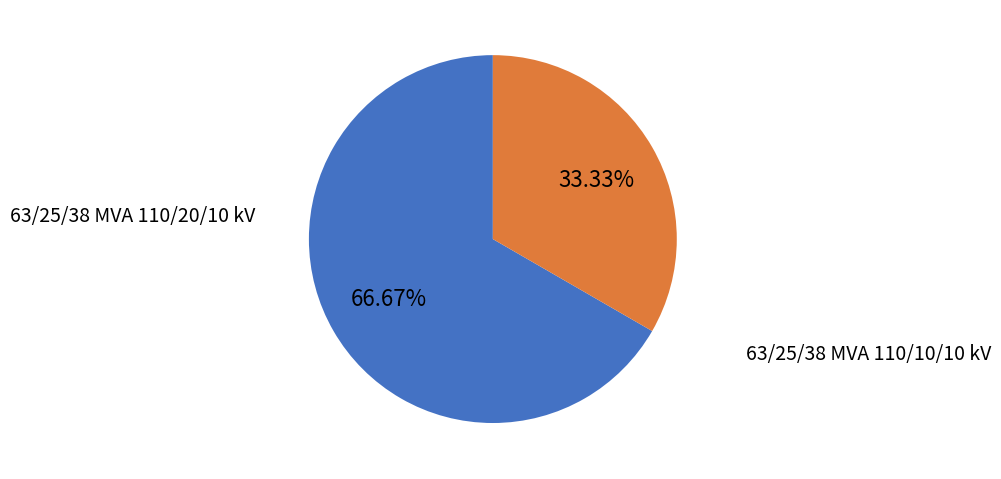

Is there a majority slice in this chart?

Yes